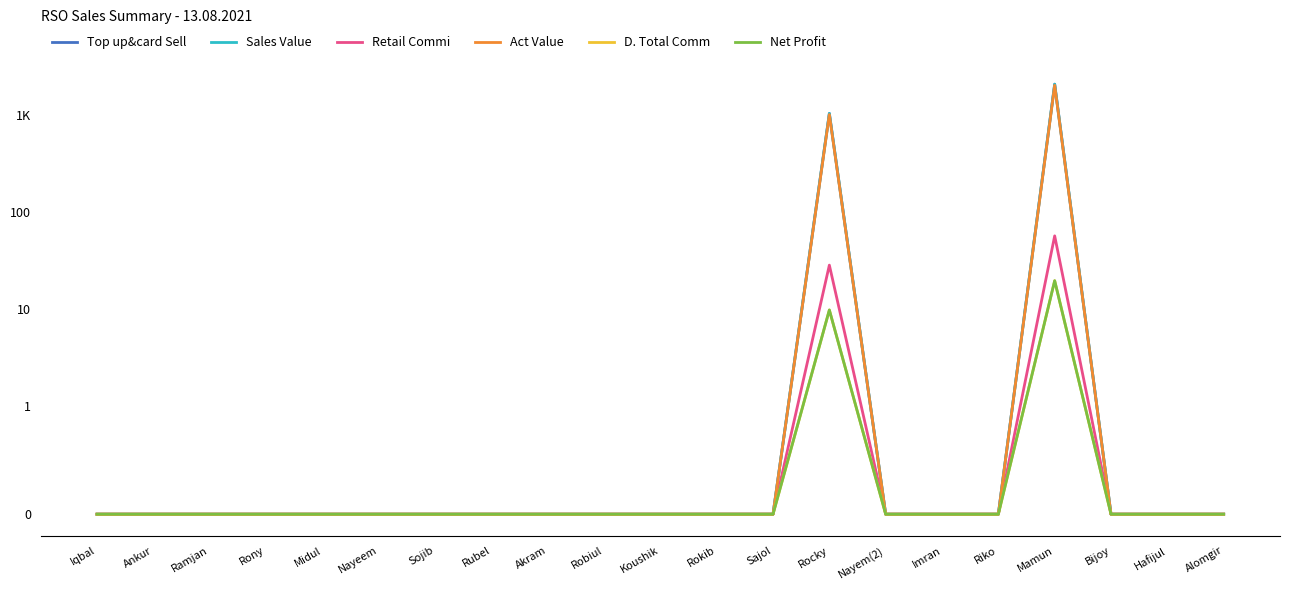

Which series has the largest range (max minus min)?

Top up&card Sell